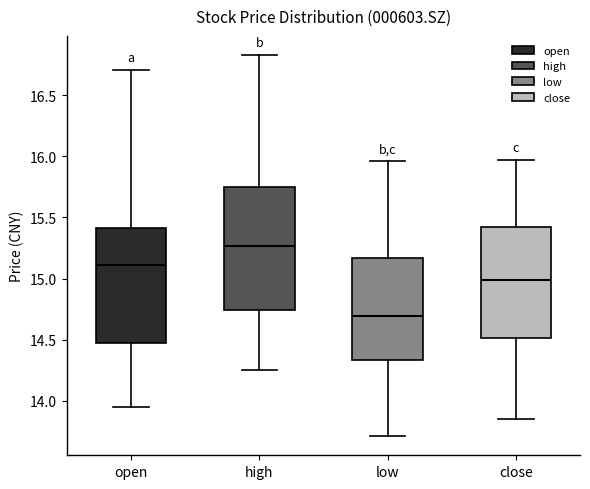

Which box is the tallest, from its lower edge to its upper edge?

high